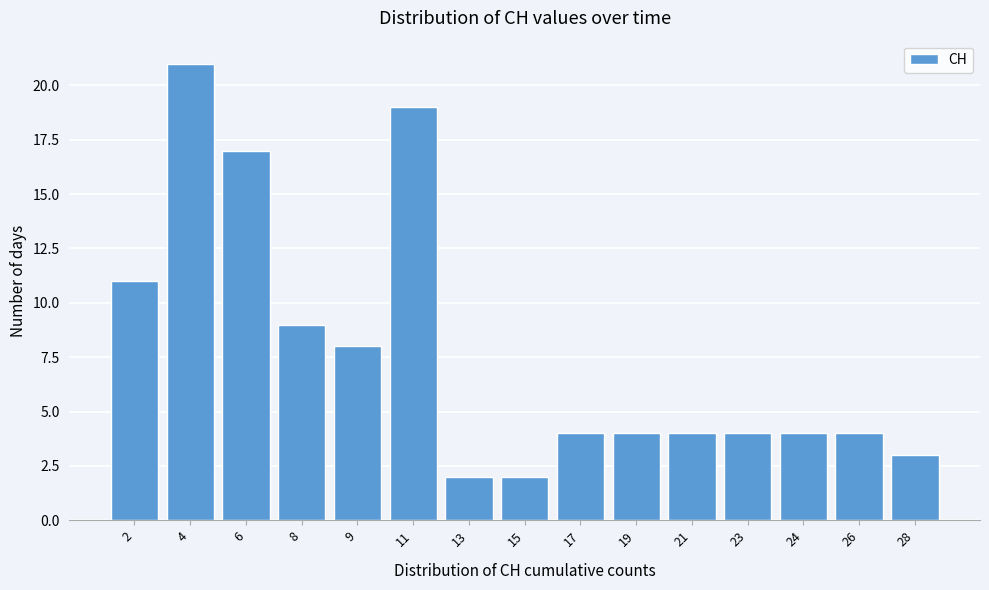

Reading left to right, extract all data points from this chart.

2=11	4=21	6=17	8=9	9=8	11=19	13=2	15=2	17=4	19=4	21=4	23=4	24=4	26=4	28=3